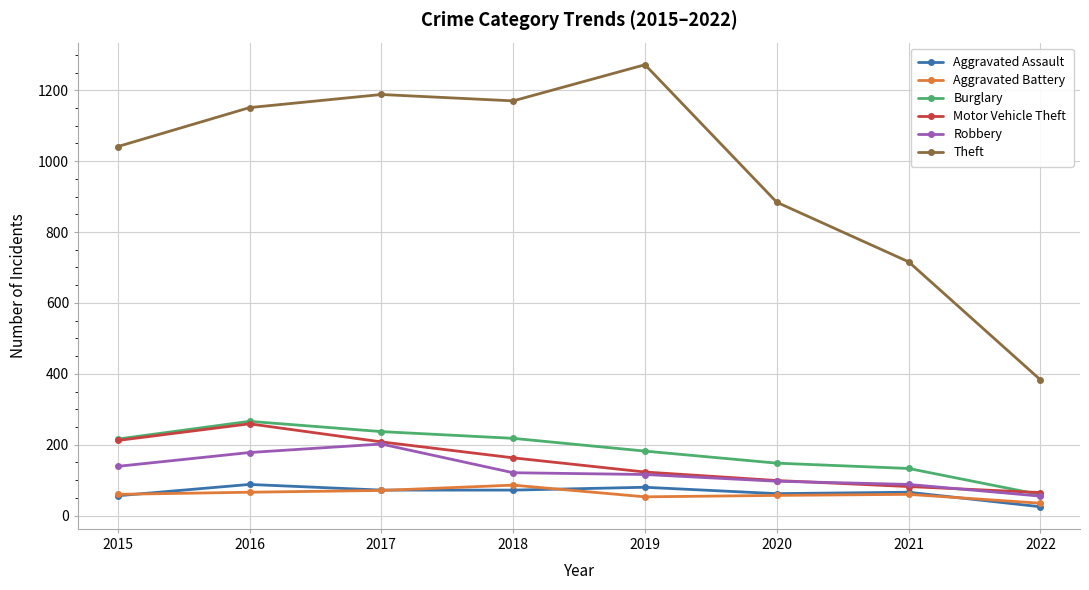

True or false: Theft and Robbery cross at least once.

False